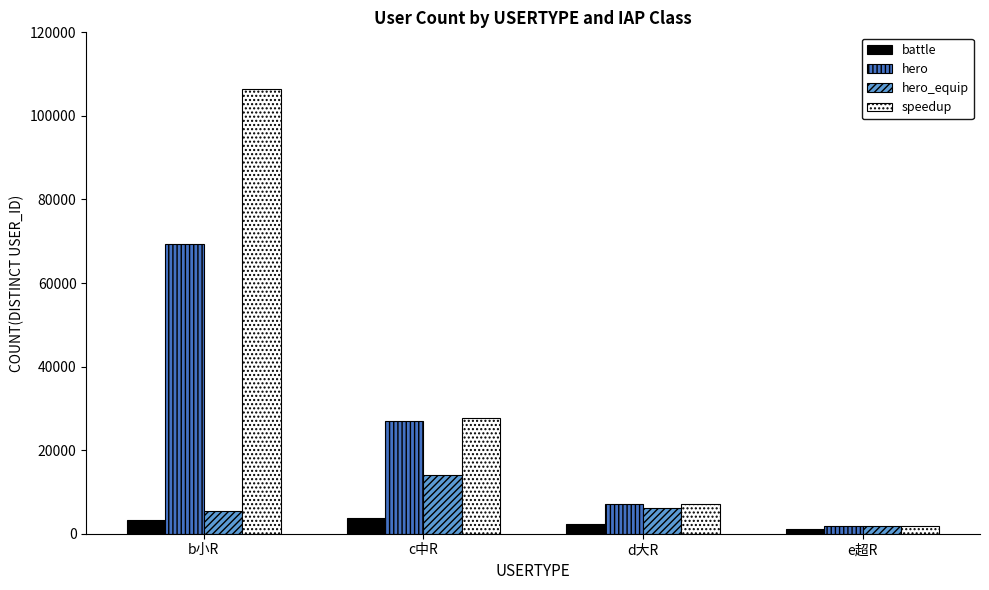

True or false: speedup has a value of 2154 at d大R.

False